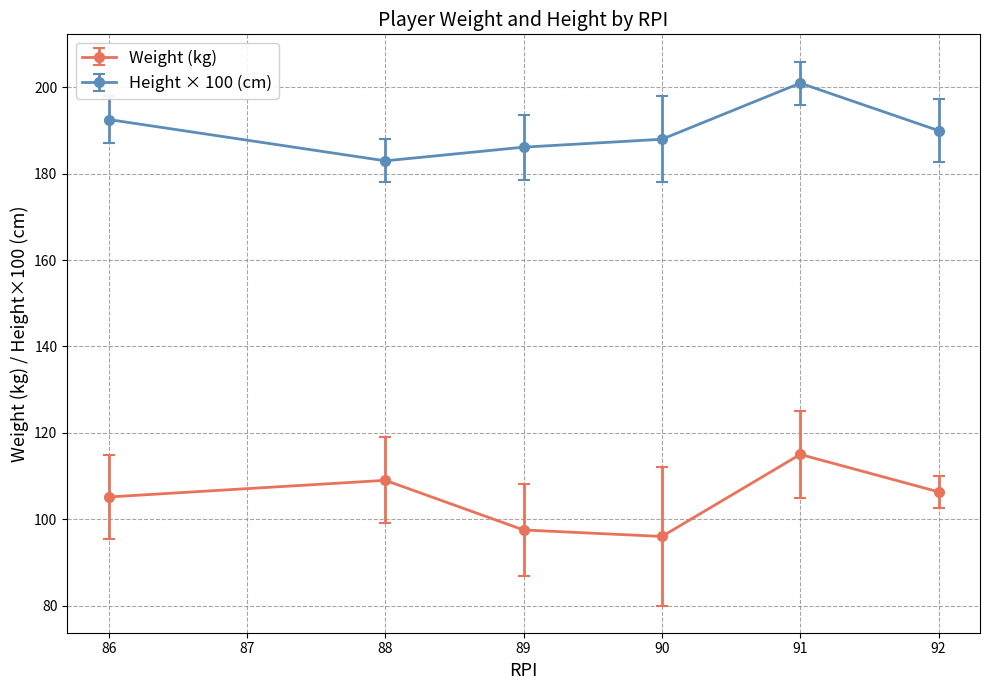

The Weight (kg) series shows 126.7 at 90. True or false?

False